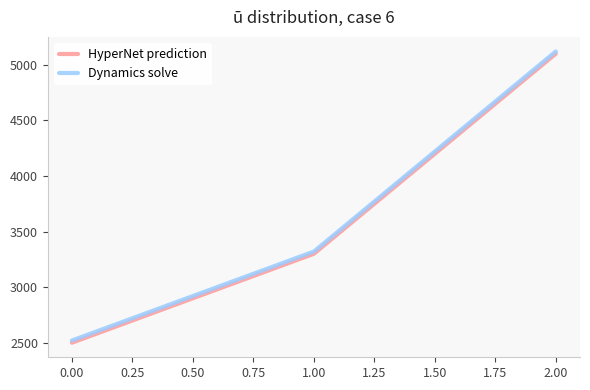

List the labels in order of Dynamics solve value, largest first.

2.00, 1.00, 0.00